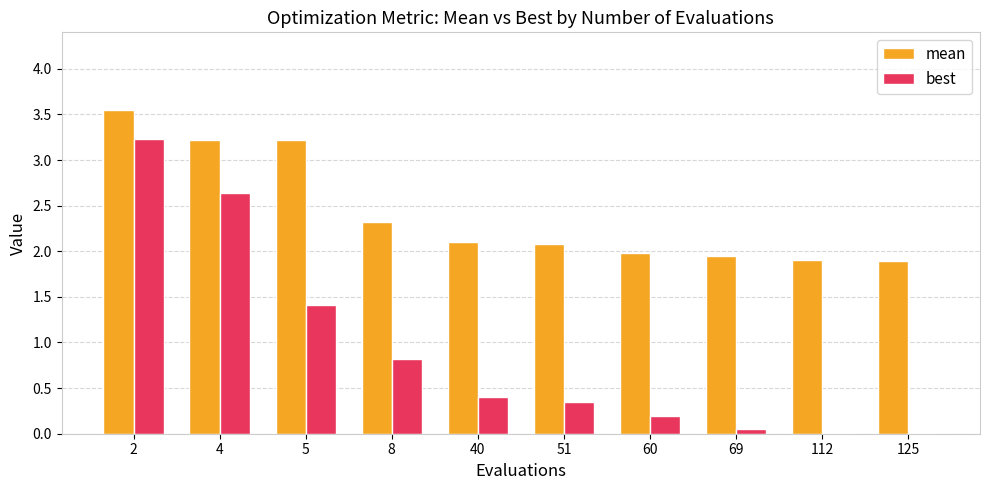

How many groups of bars are there?

10